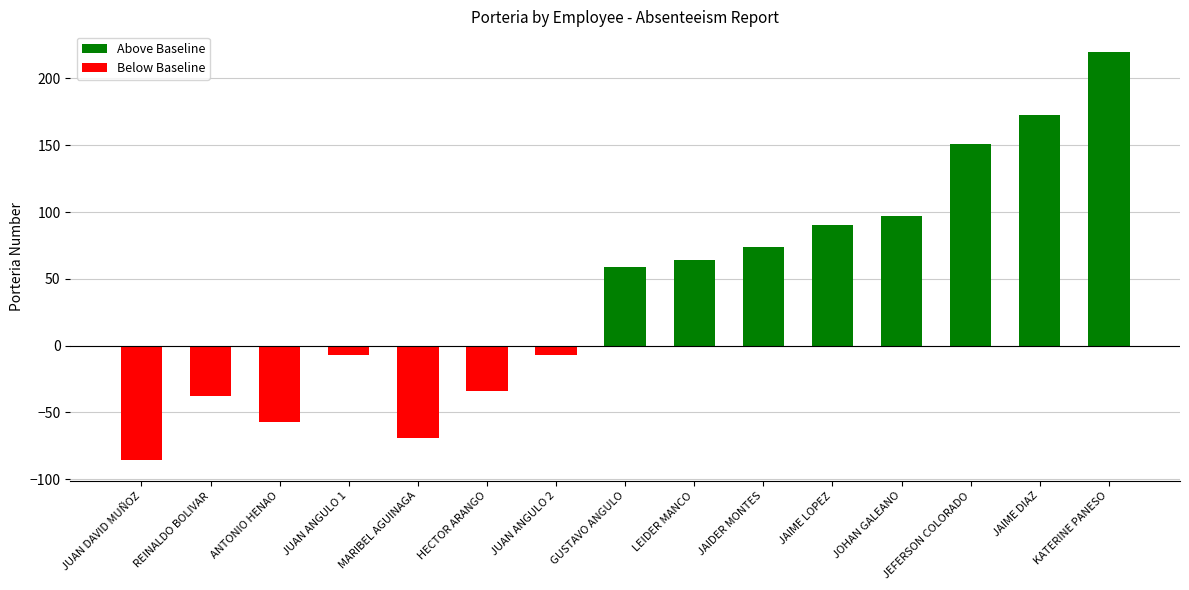

Does the chart contain stacked bars?

No